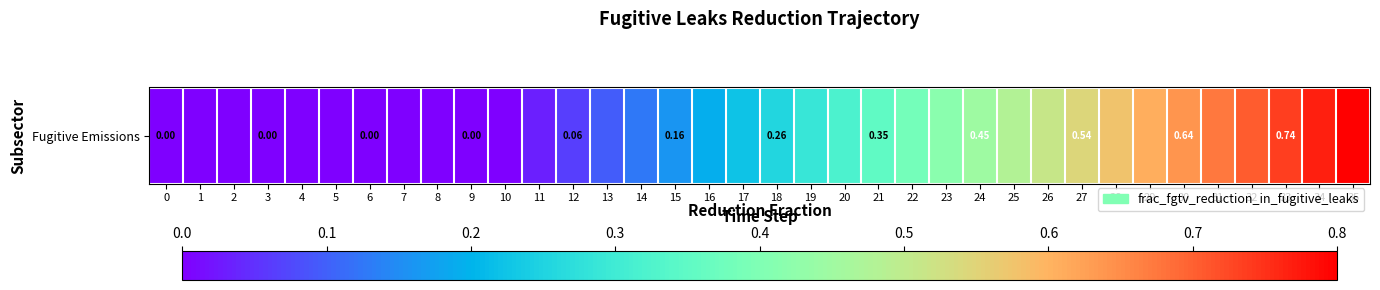

What is the difference between the maximum and second lowest values?

0.8